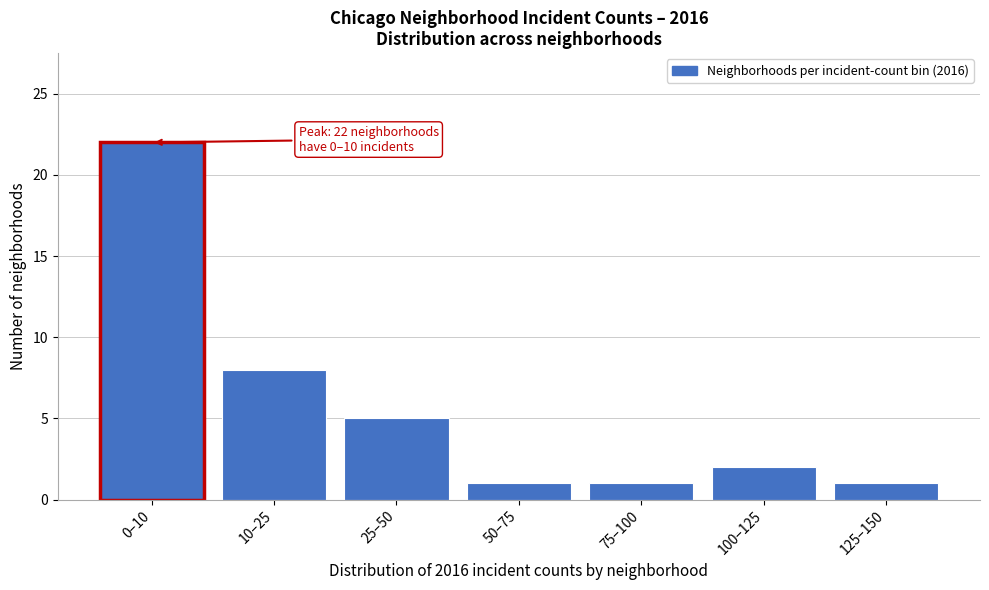

Reading left to right, extract all data points from this chart.

0–10=22	10–25=8	25–50=5	50–75=1	75–100=1	100–125=2	125–150=1